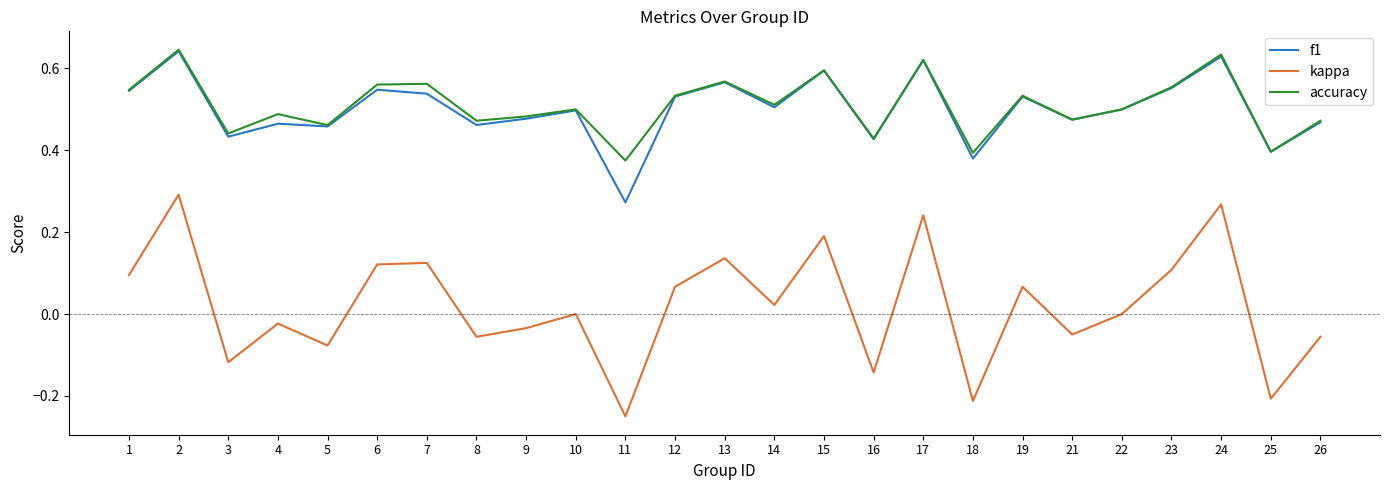

What is the total value across all series at 24?

1.5